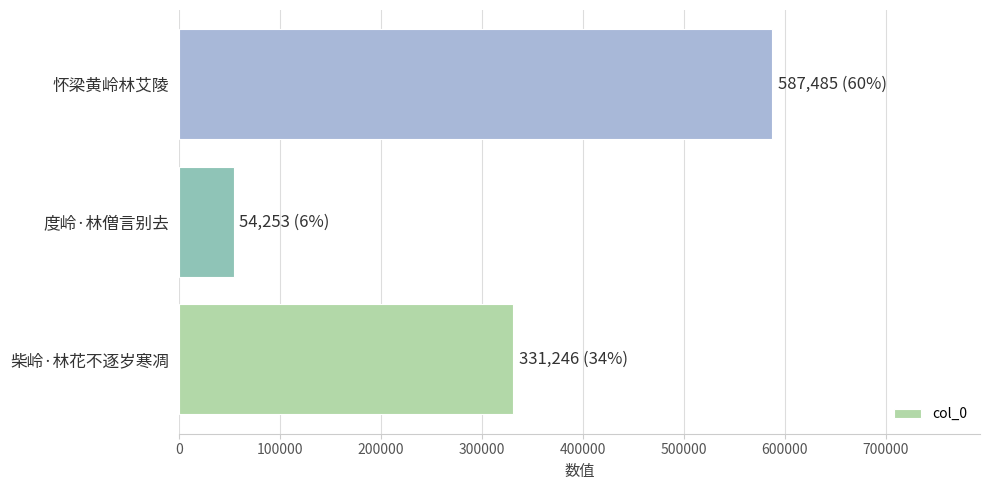

At which category does the chart reach its minimum across all series?

度岭·林僧言别去